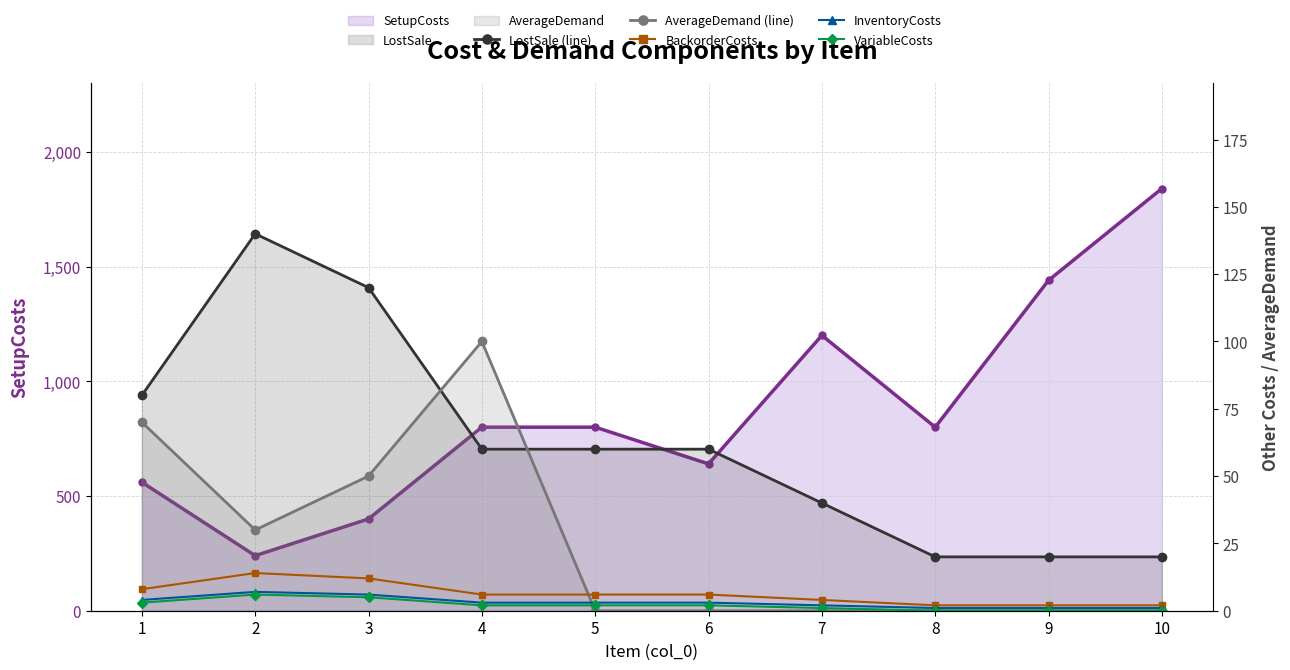

How many data points does each series have?

10